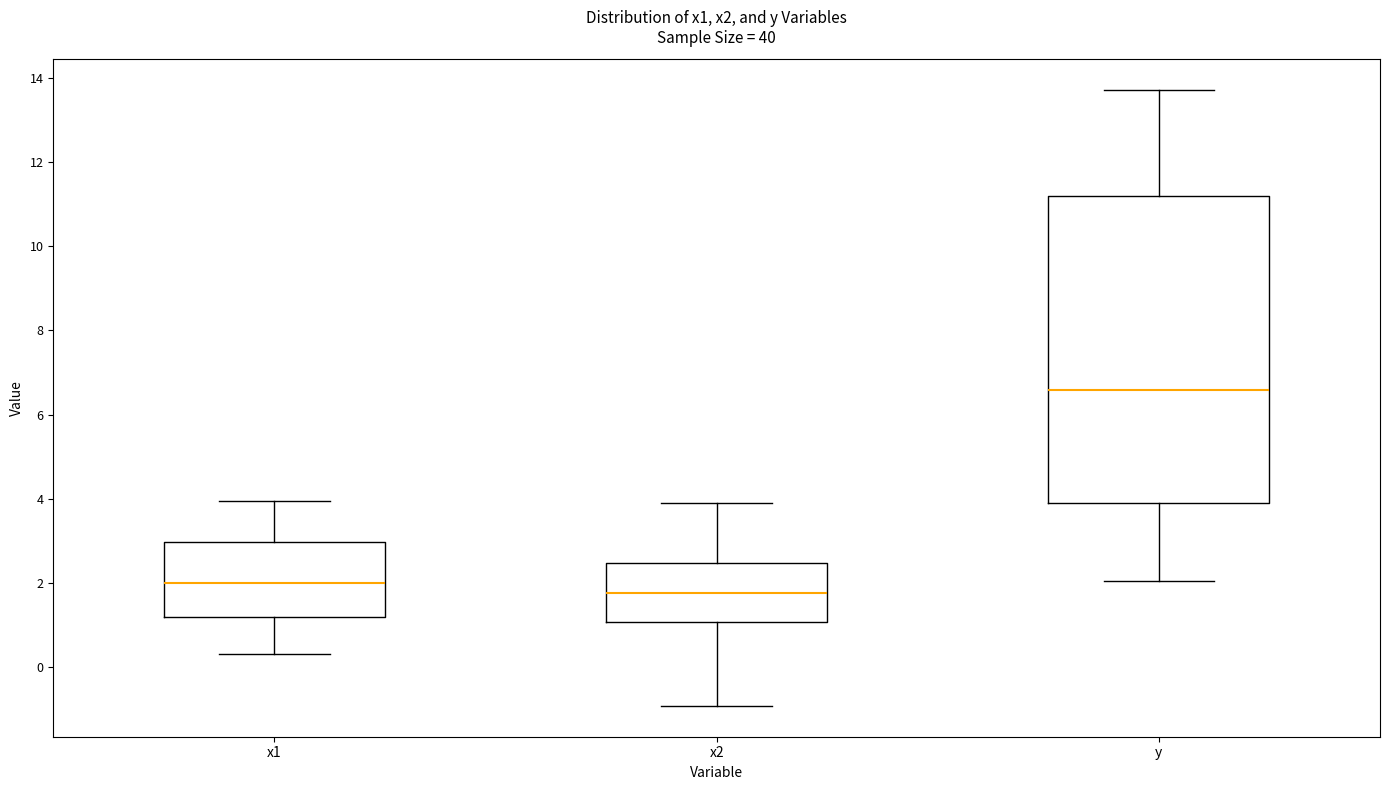

Reading left to right, transcribe this box plot: for each box, give where its median line is, the range the box spans, and where its two whiskers end, as read against the y-axis. The values are not printed on the chart, so give them approximately, as read against the axis.

x1: median 2.0, box 1.2 to 3.0, whiskers 0.4 to 4.0
x2: median 1.8, box 1.0 to 2.4, whiskers -1.0 to 4.0
y: median 6.6, box 3.8 to 11.2, whiskers 2.0 to 13.8